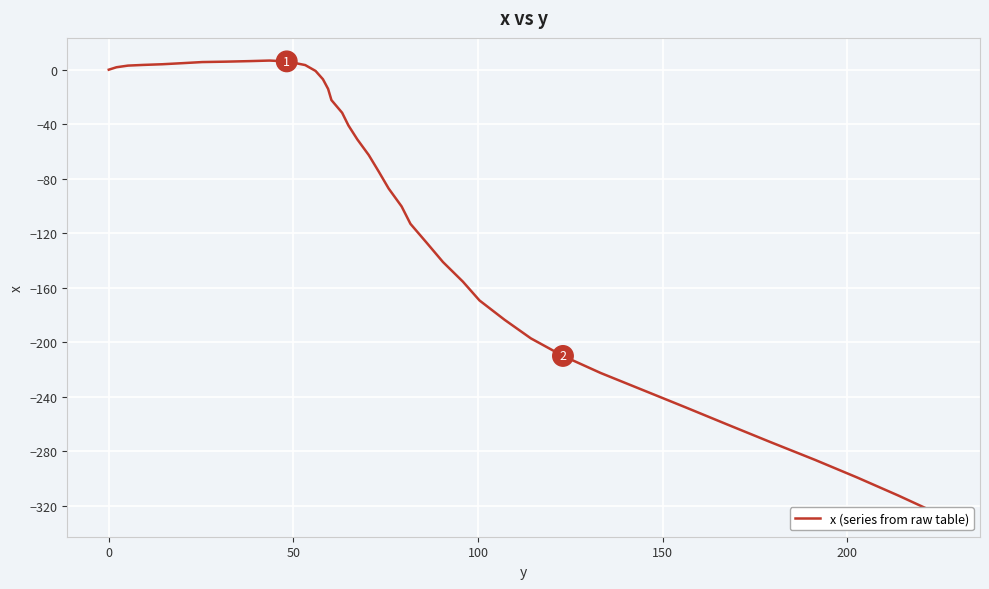

How many data points does each series have?

40